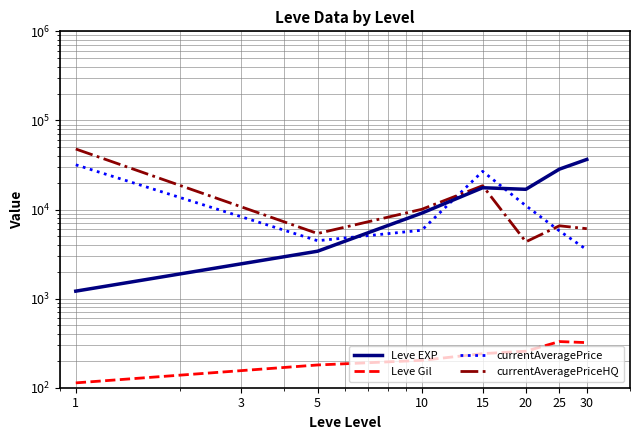

How many lines are shown in the chart?

4